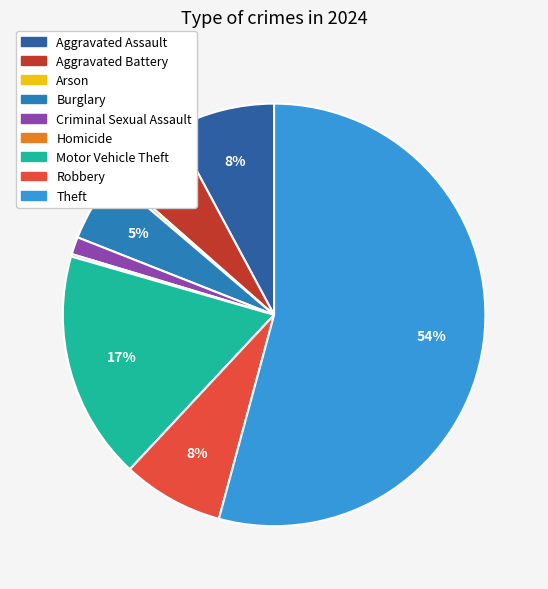

Rank the categories by value from highest to lowest.

Theft, Motor Vehicle Theft, Aggravated Assault, Robbery, Aggravated Battery, Burglary, Criminal Sexual Assault, Arson, Homicide